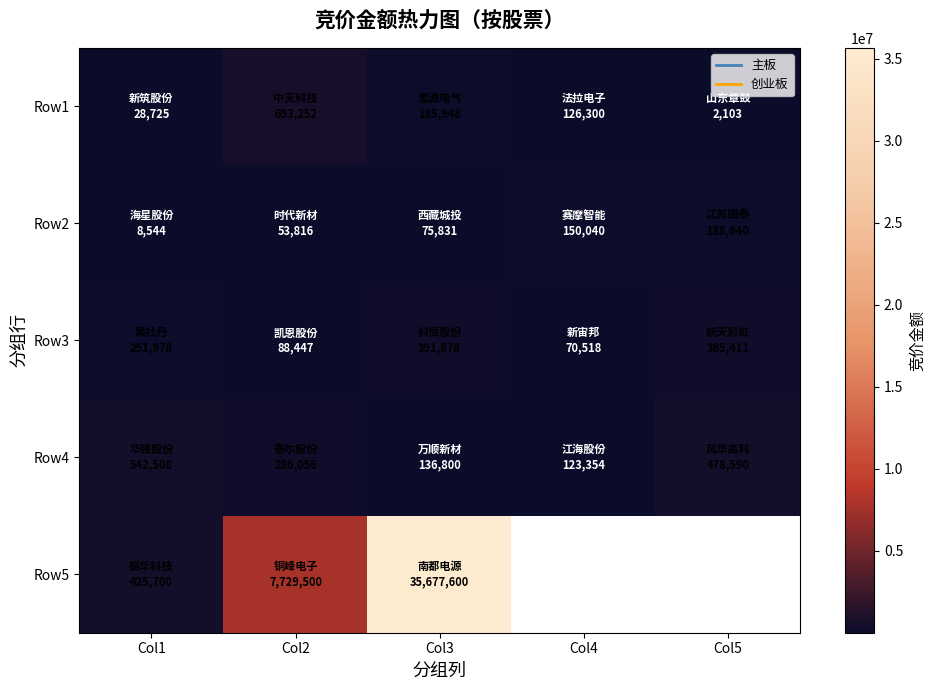

At which label is Row2 closest to 98592?

Col3